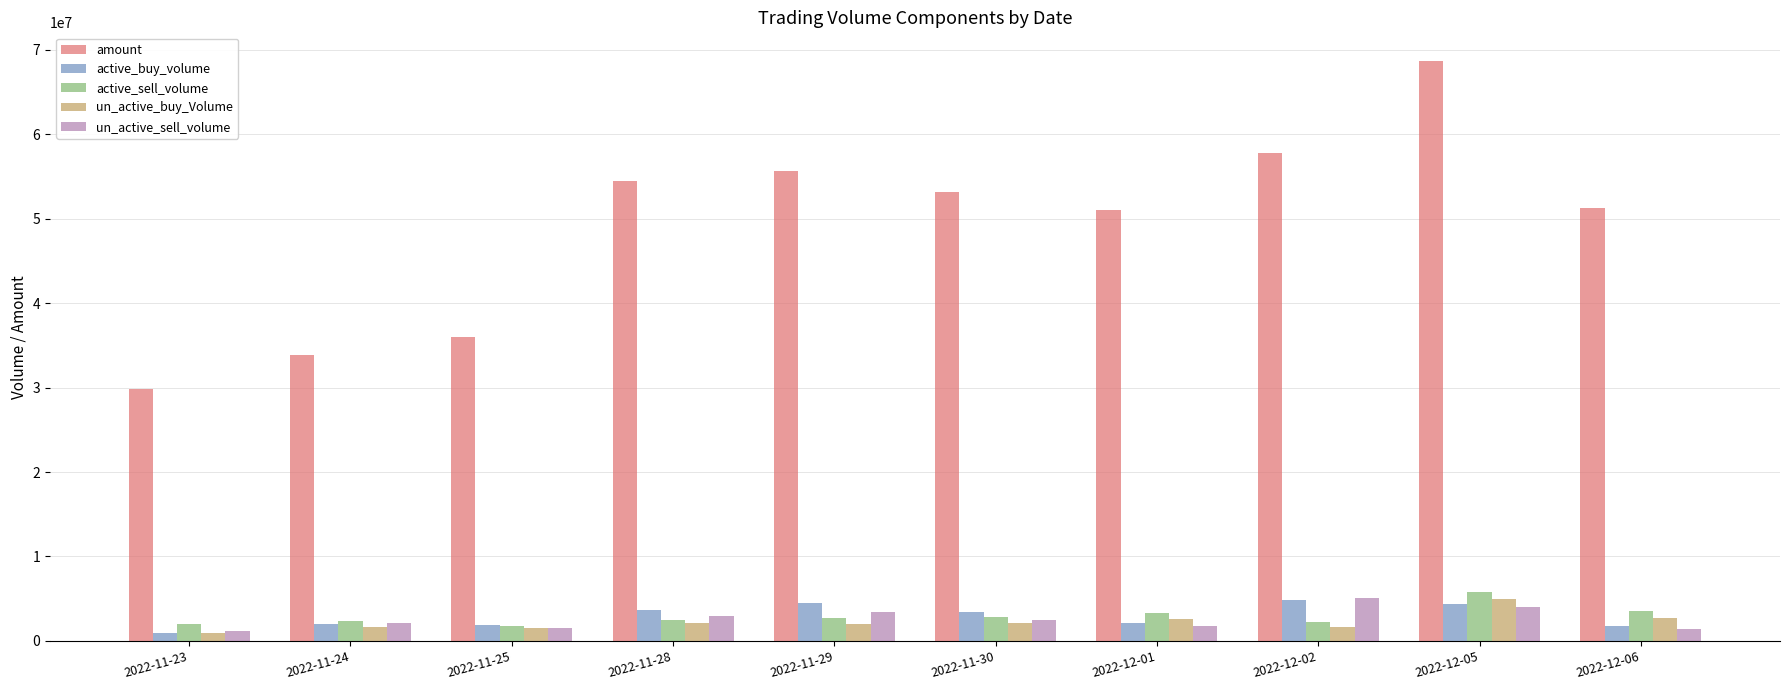

What is the spread (max minus min) of values at 2022-12-05?

64641353